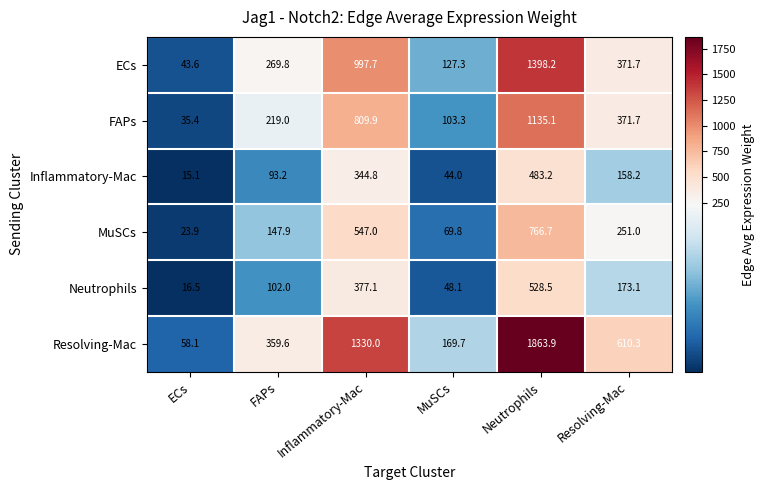

True or false: MuSCs has a value of 303.0 at Neutrophils.

False